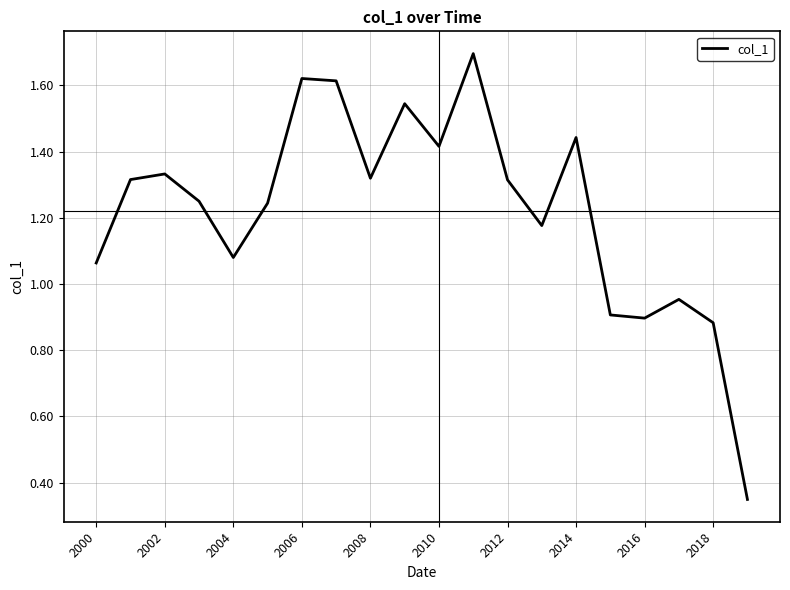

What is the greatest value displayed?

1.7